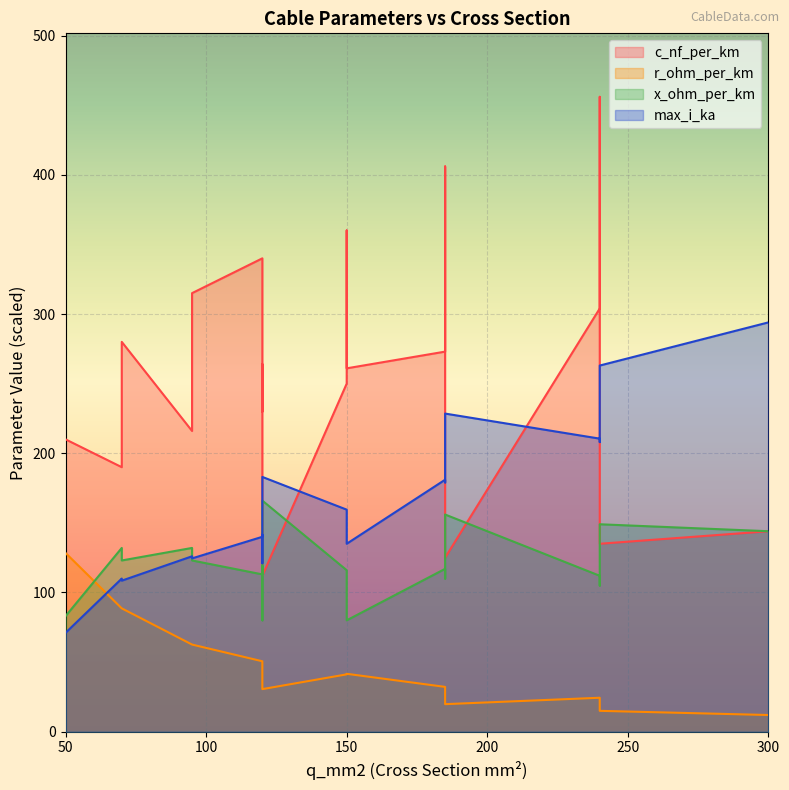

How many data points in c_nf_per_km are less than 261?

9